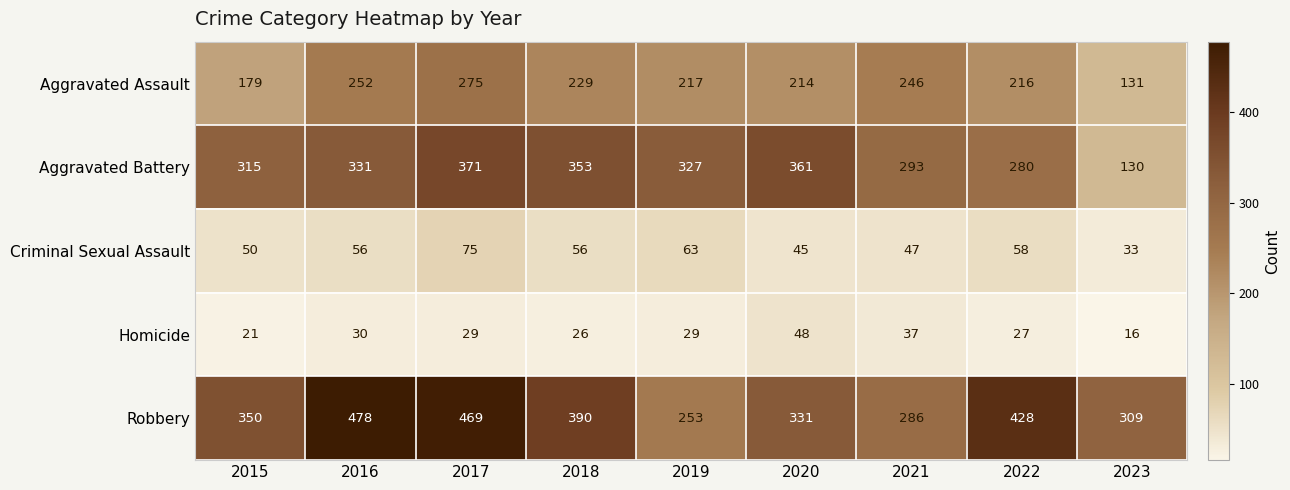

Between 2021 and 2023, which series saw the biggest shift?

Aggravated Battery